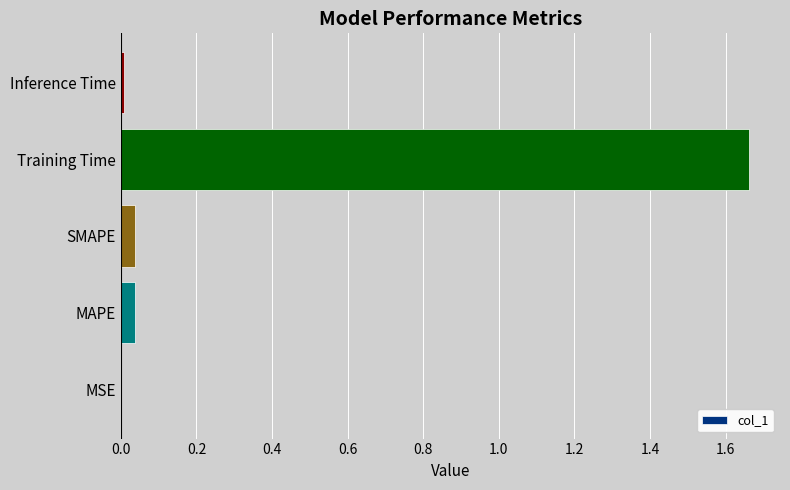

Does the chart contain stacked bars?

No